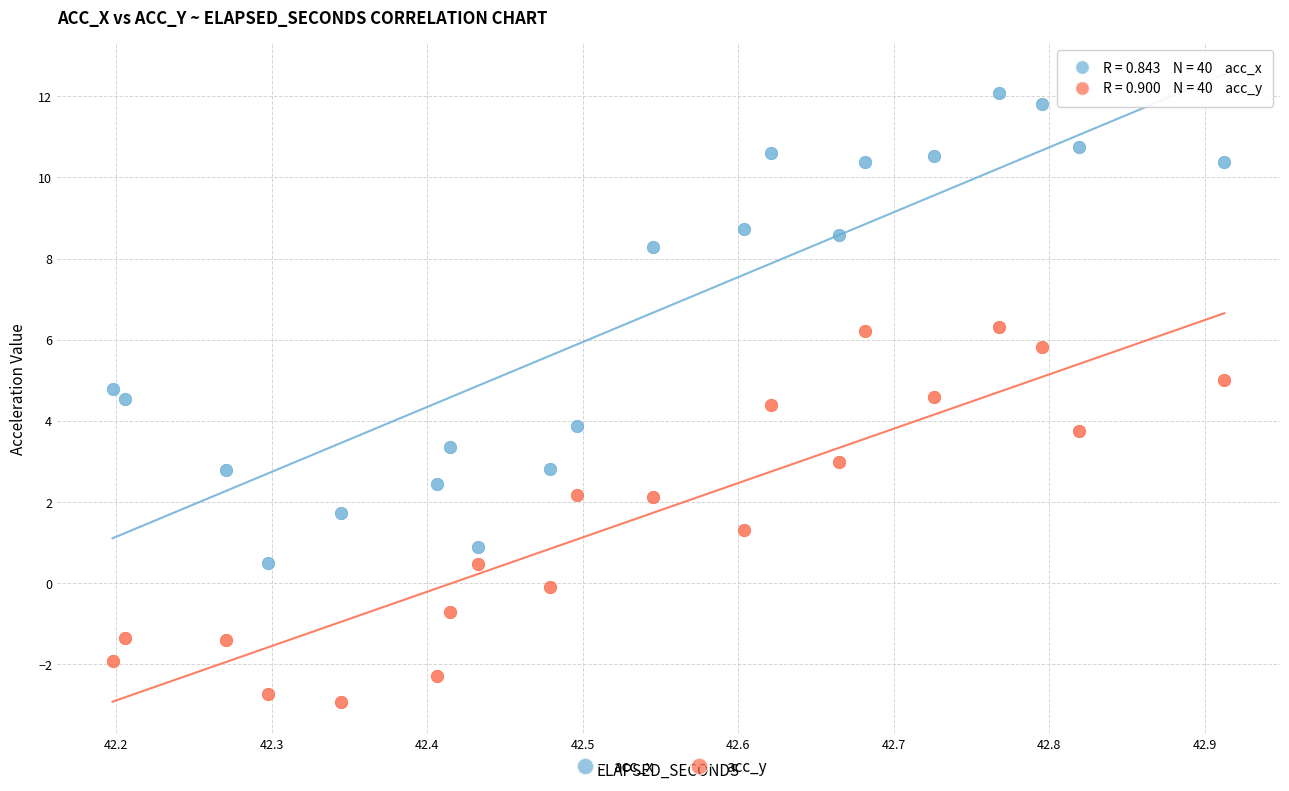

Which series contains the lowest Y value?

acc_y